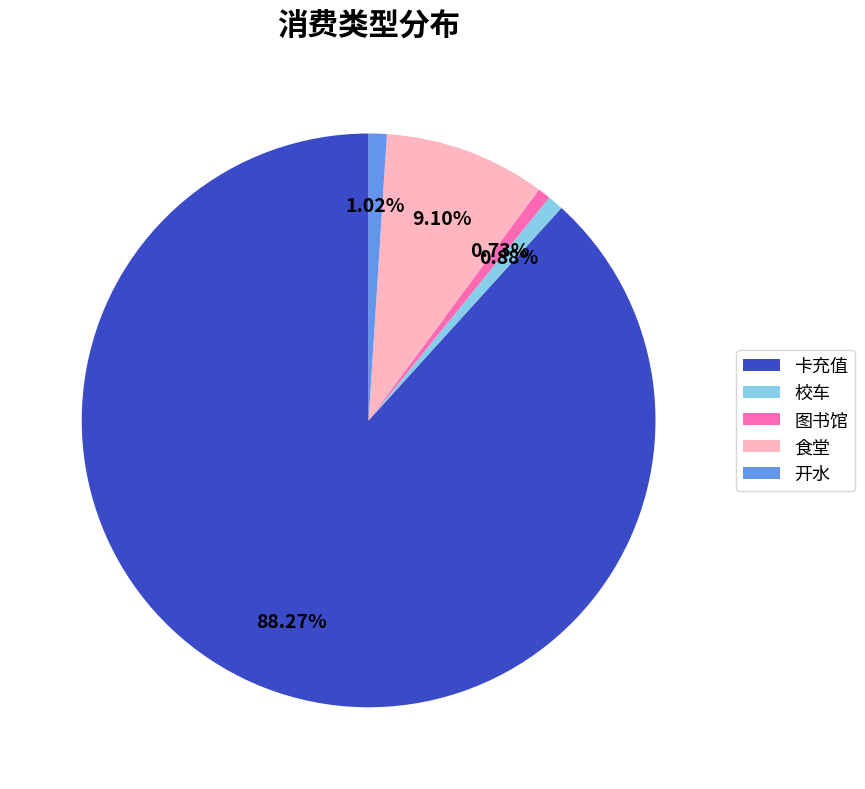

Which has a higher value, 食堂 or 开水?

食堂